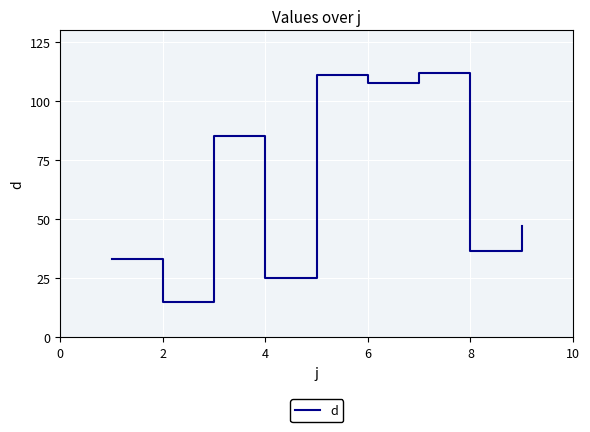

What is the maximum value shown in the chart?

112.1